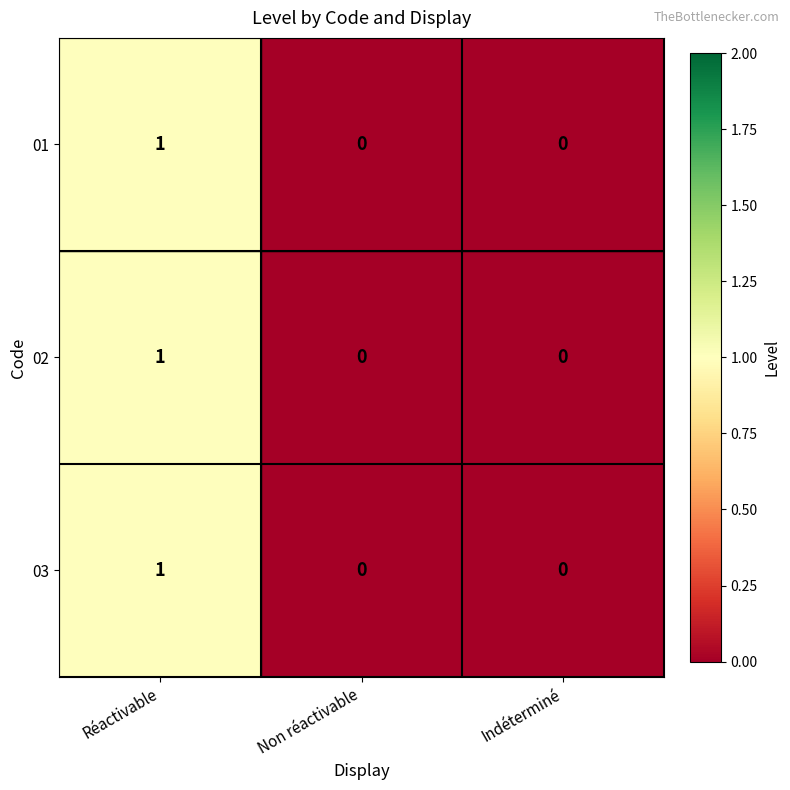

Is it true that 01 equals 2 at Réactivable?

False